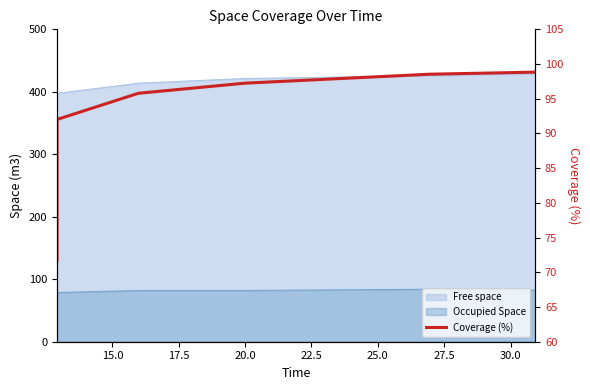

Which has a higher value, 22.5 or 27.5?

27.5